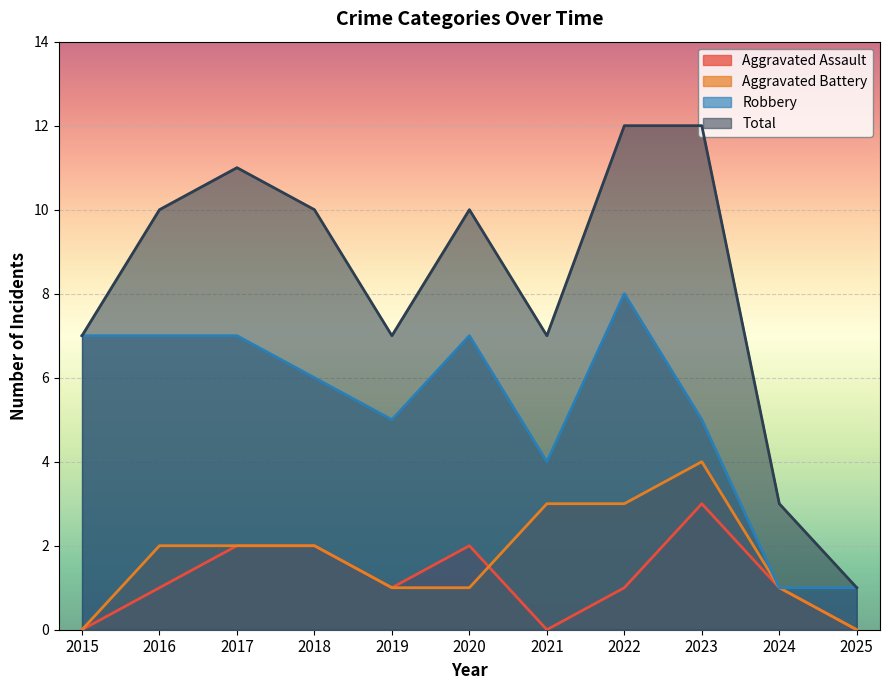

What is the value of the Aggravated Assault point at the 5th from the left?

1